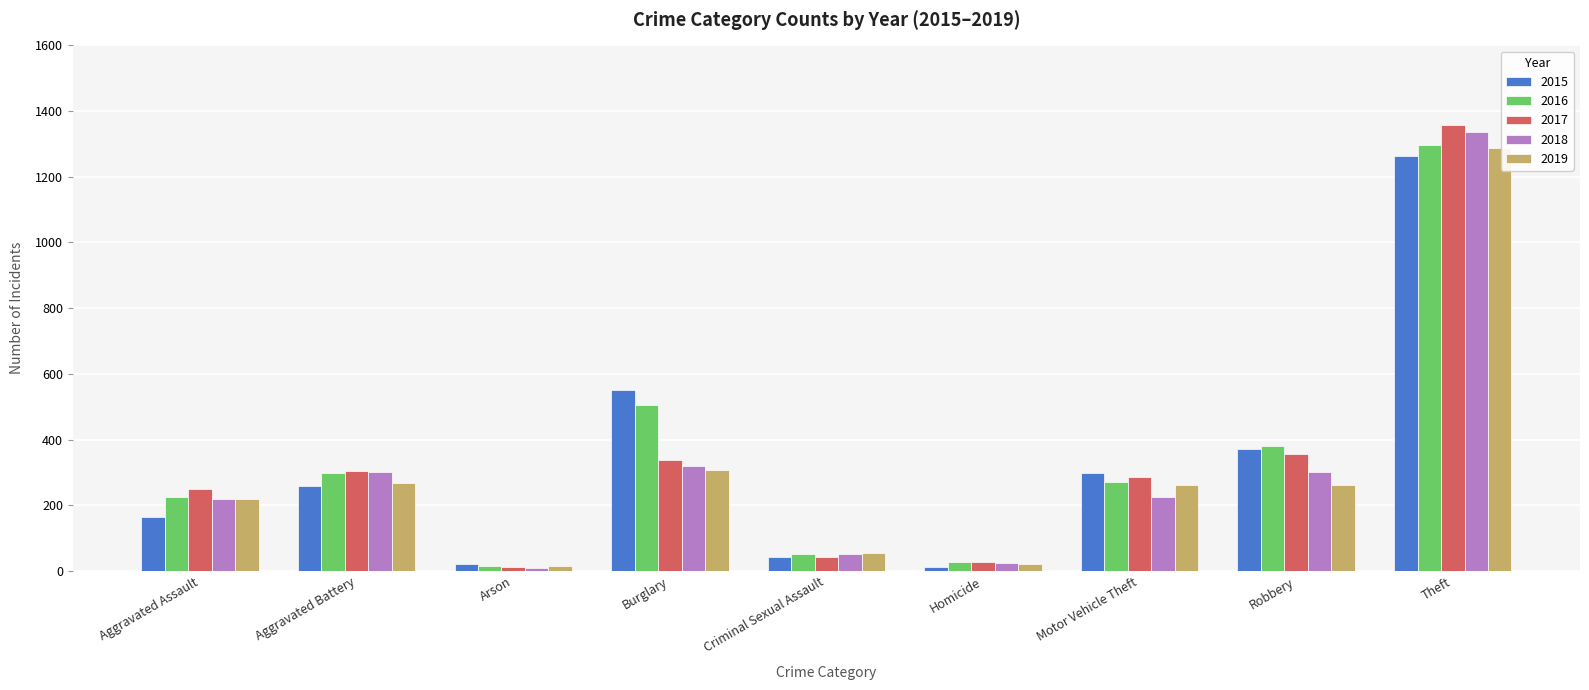

Is the value of 2018 at Aggravated Assault greater than the value of 2017 at Aggravated Assault?

No